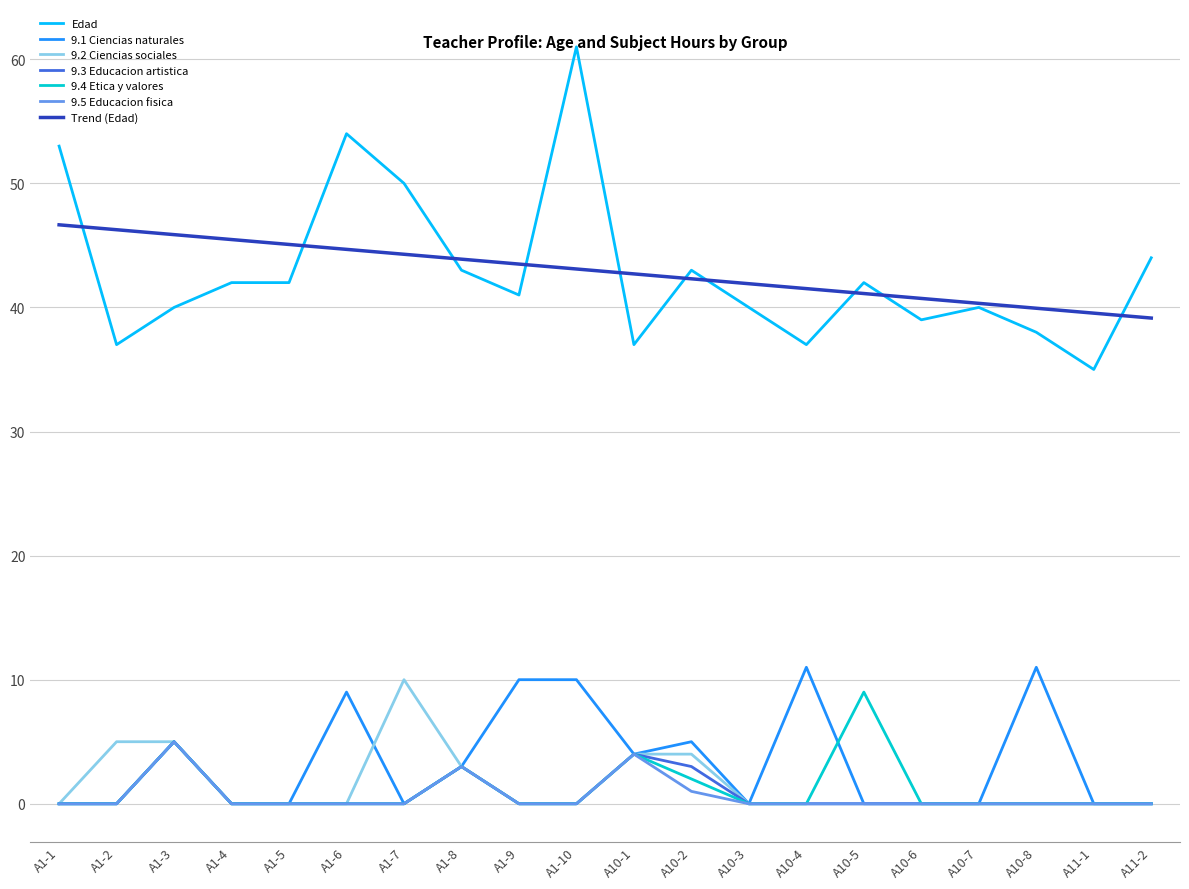

The Edad series shows 54.0 at A1-6. True or false?

True